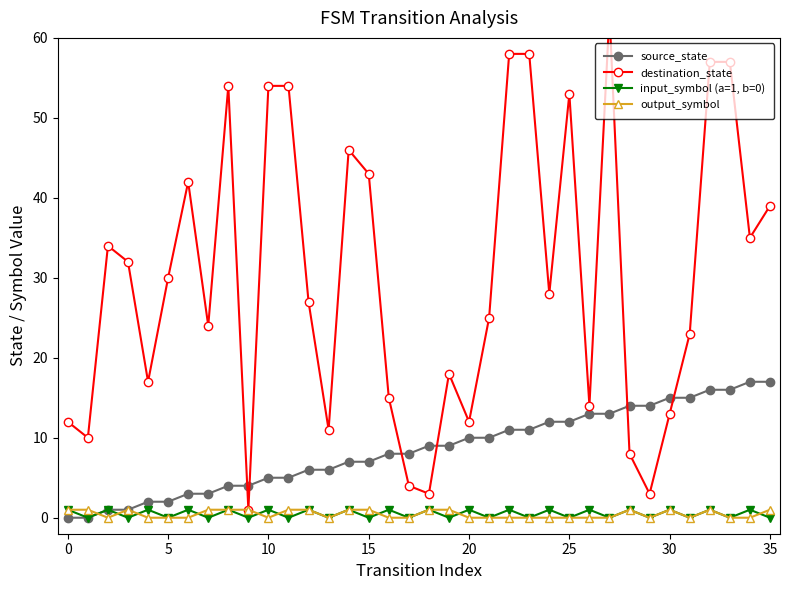

What is the spread (max minus min) of values at 16?

15